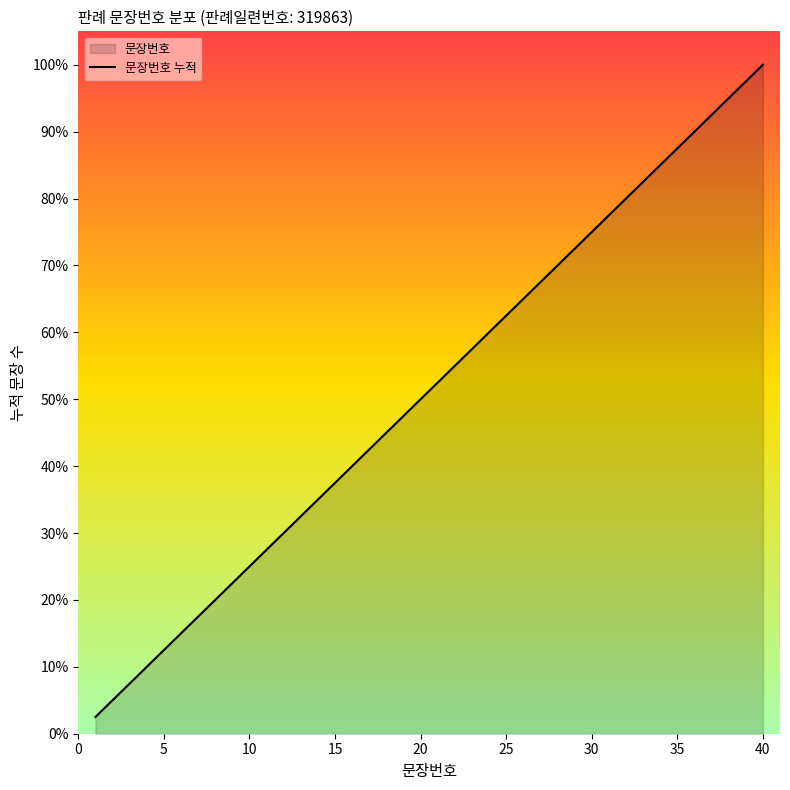

True or false: the data shows 33.8 at 30.

False